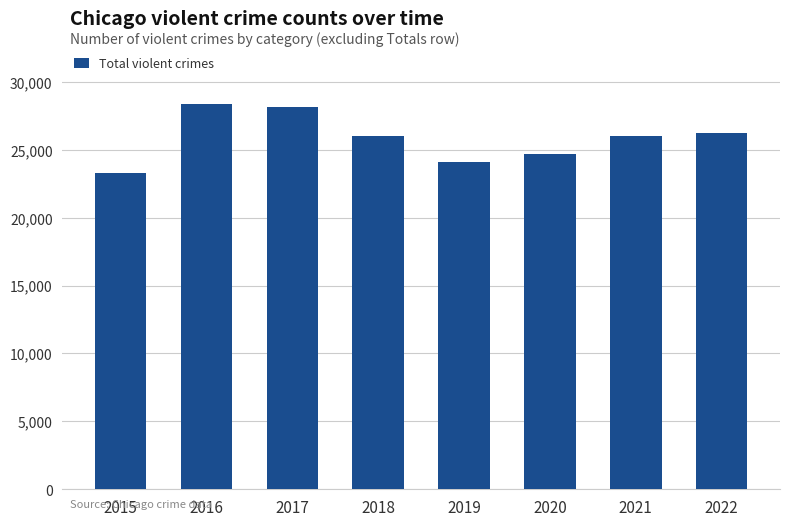

Is it true that the value at 2019 is 6094?

False